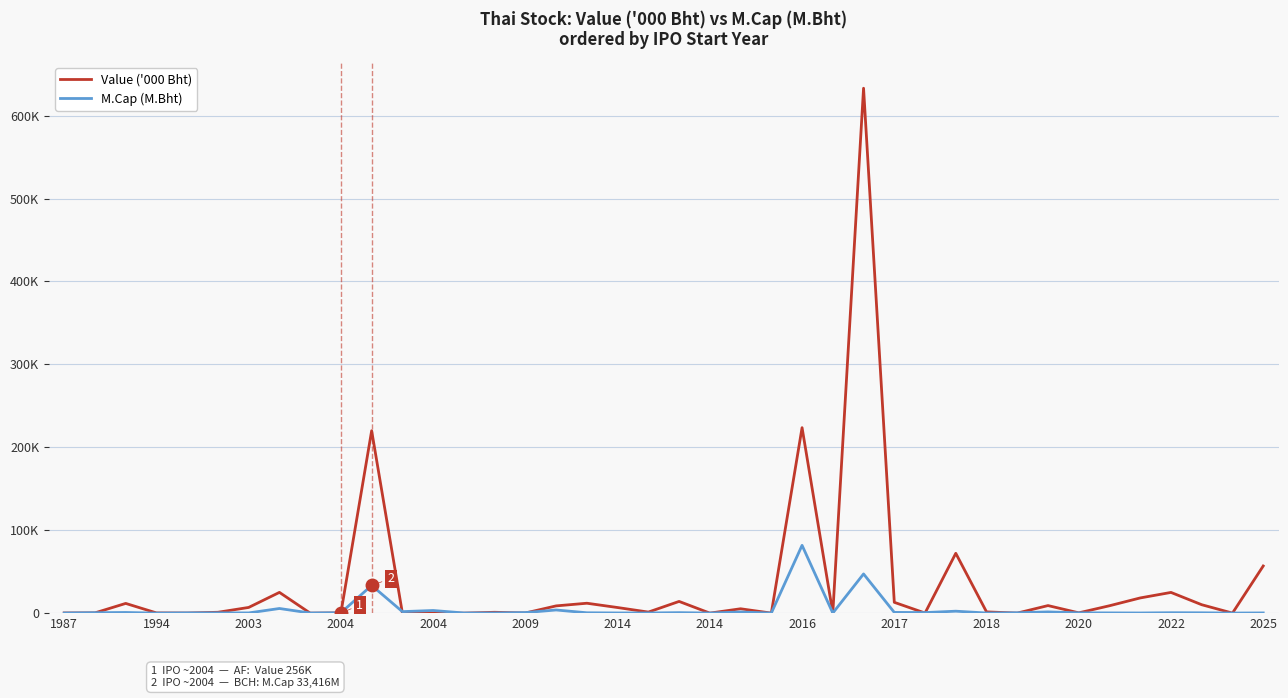

What is the value of the Value ('000 Bht) point at the 7th from the left?

6872.3